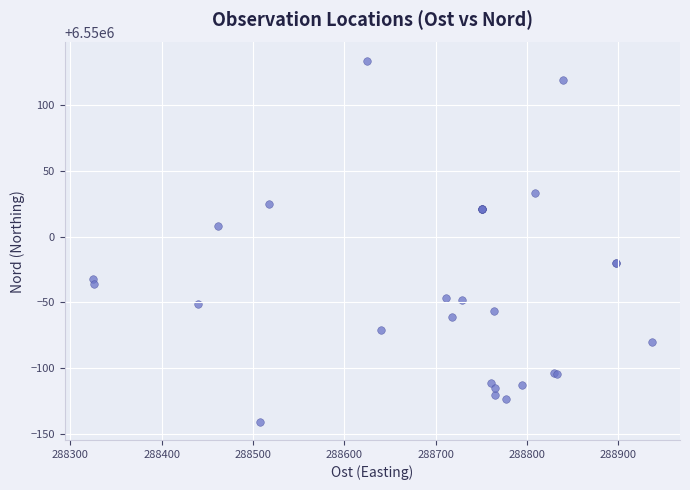

What Y value in the scatter plot is closest to 6549996?

6550007.9